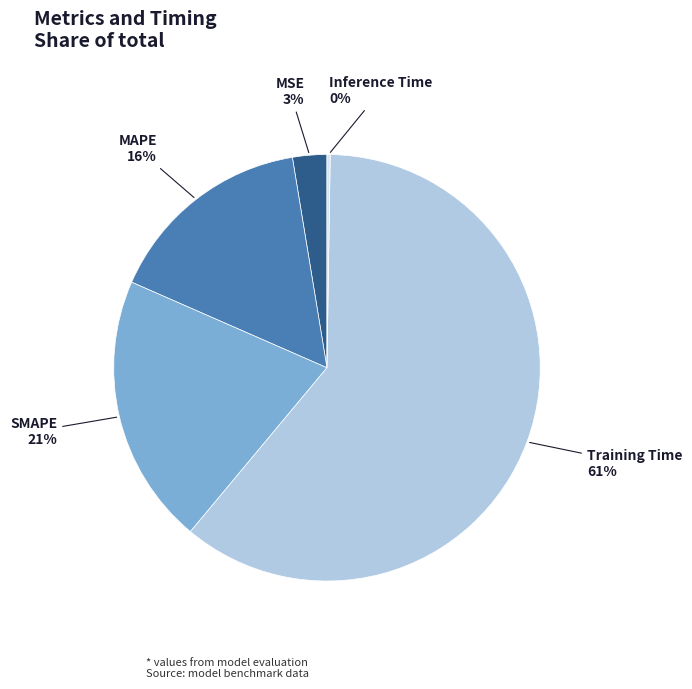

To the nearest percent, what is the average slice percentage?

20%